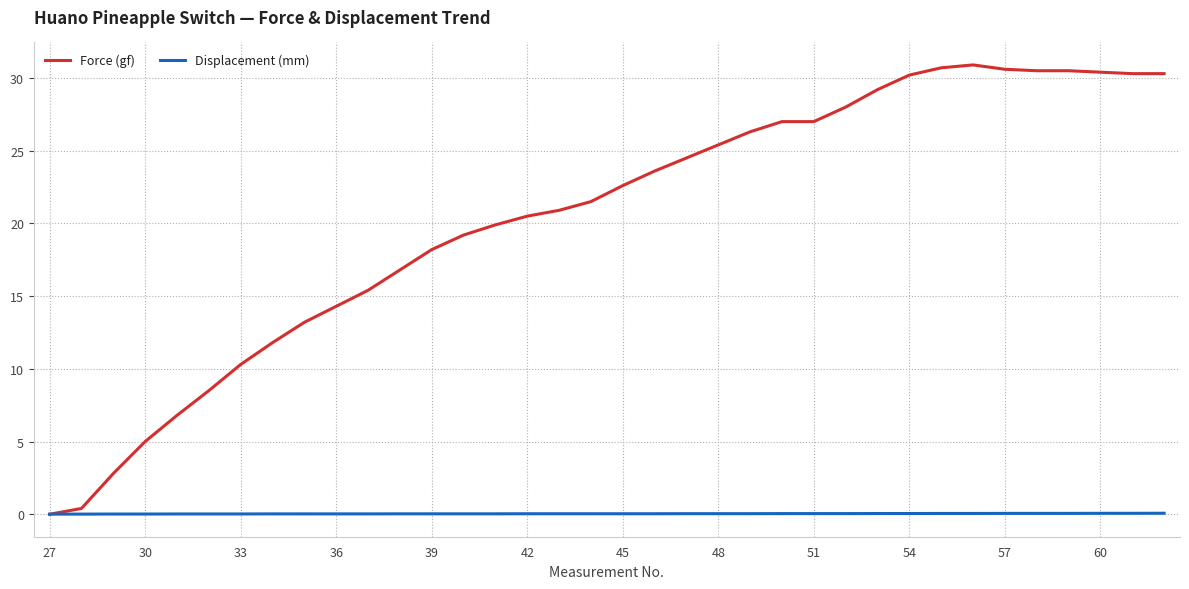

Which series has the widest spread of values?

Force (gf)